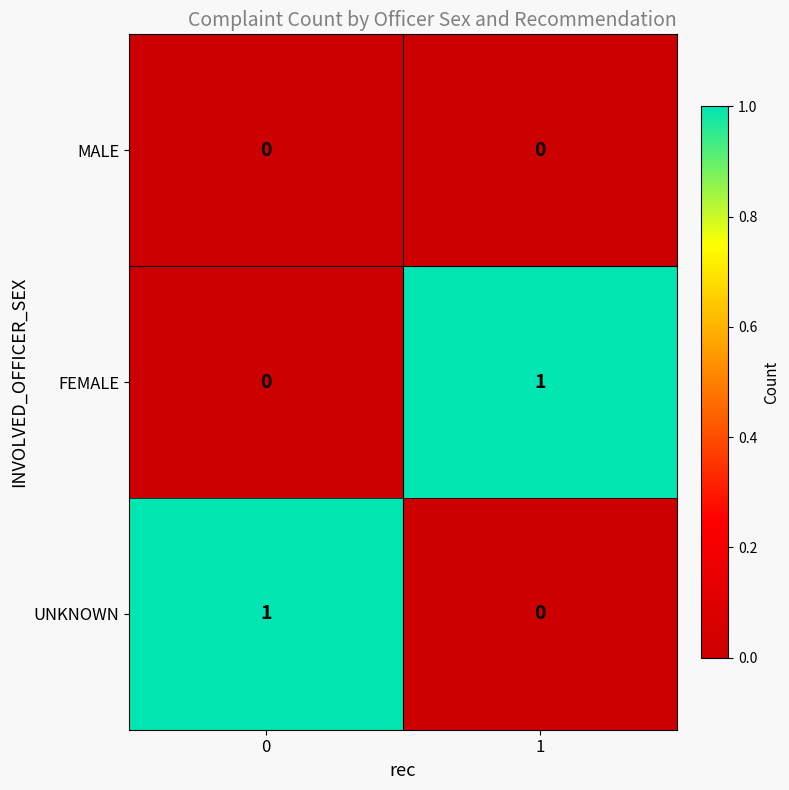

Is the value of UNKNOWN at 1 greater than the value of FEMALE at 1?

No